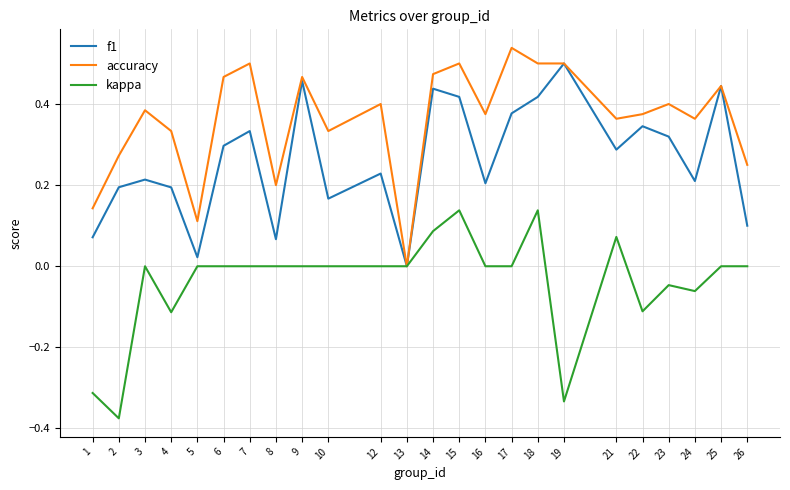

What is the sum of the accuracy values at 26 and 10?

0.6